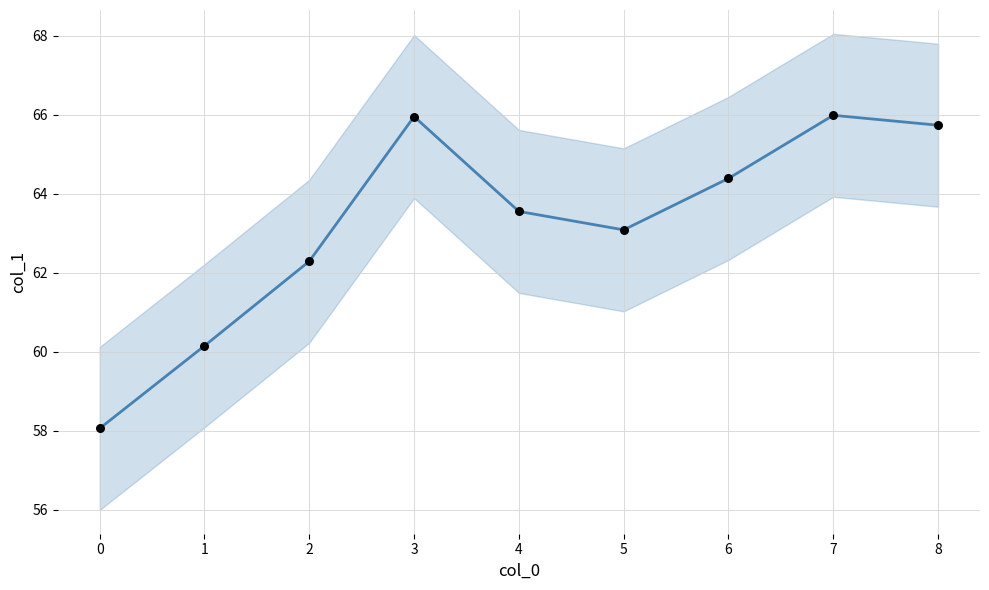

Which series contains the lowest Y value?

col_1_line